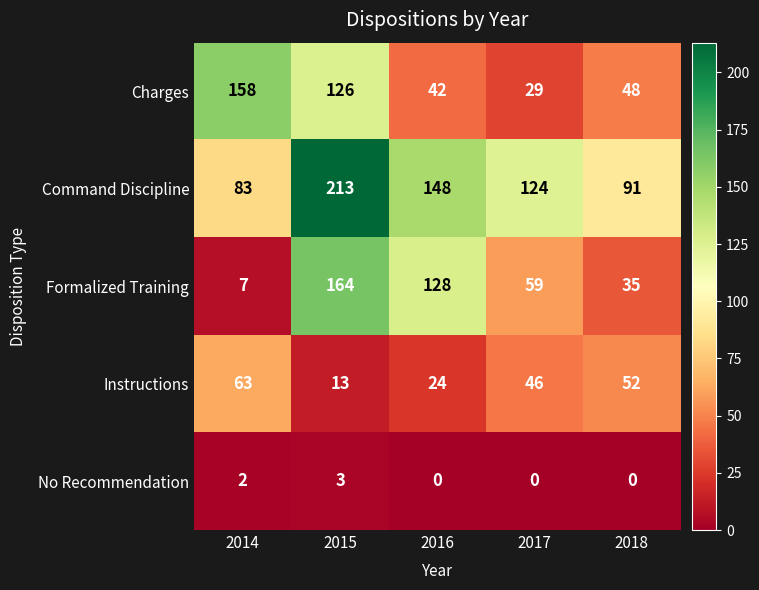

What is the greatest value displayed?

213